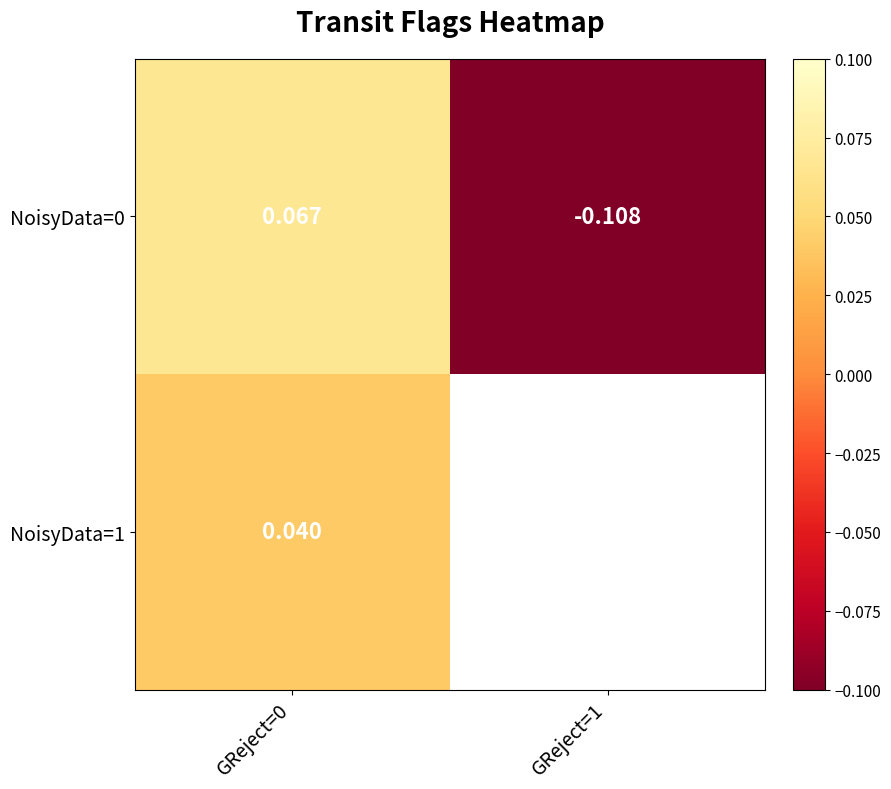

How many values in NoisyData=0 are above zero?

1